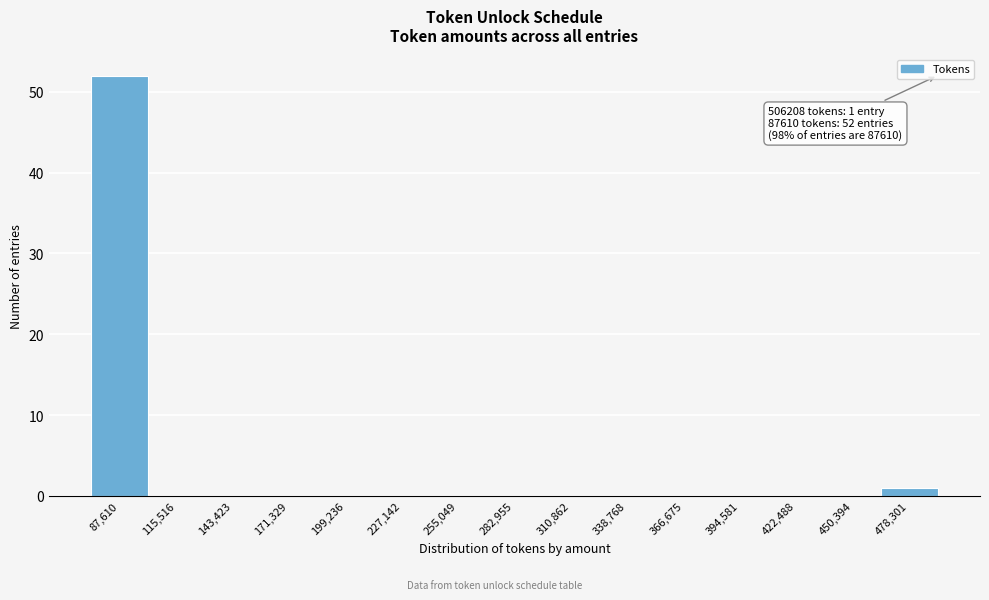

Reading left to right, extract all data points from this chart.

87,610=52	115,516=0	143,423=0	171,329=0	199,236=0	227,142=0	255,049=0	282,955=0	310,862=0	338,768=0	366,675=0	394,581=0	422,488=0	450,394=0	478,301=1